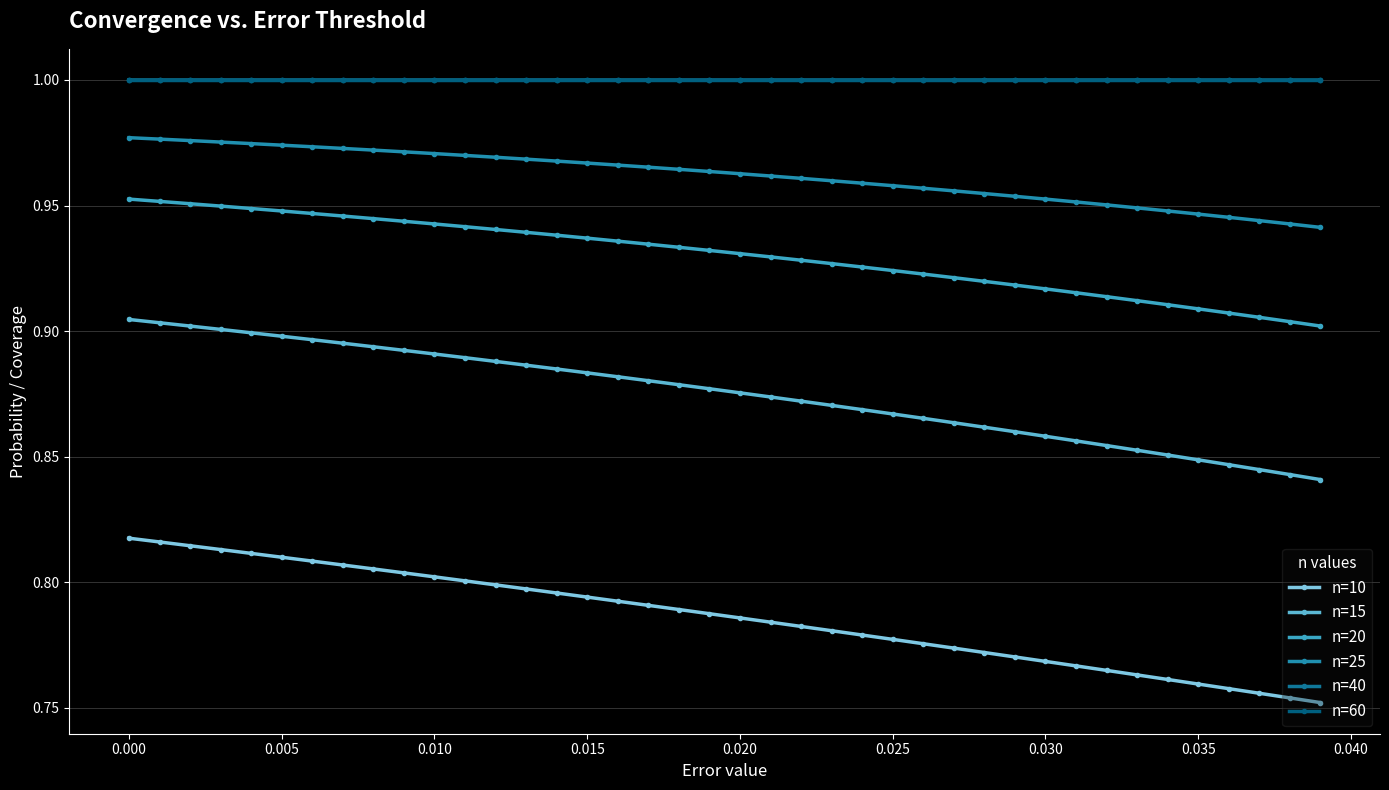

Which series has the widest spread of values?

n=10